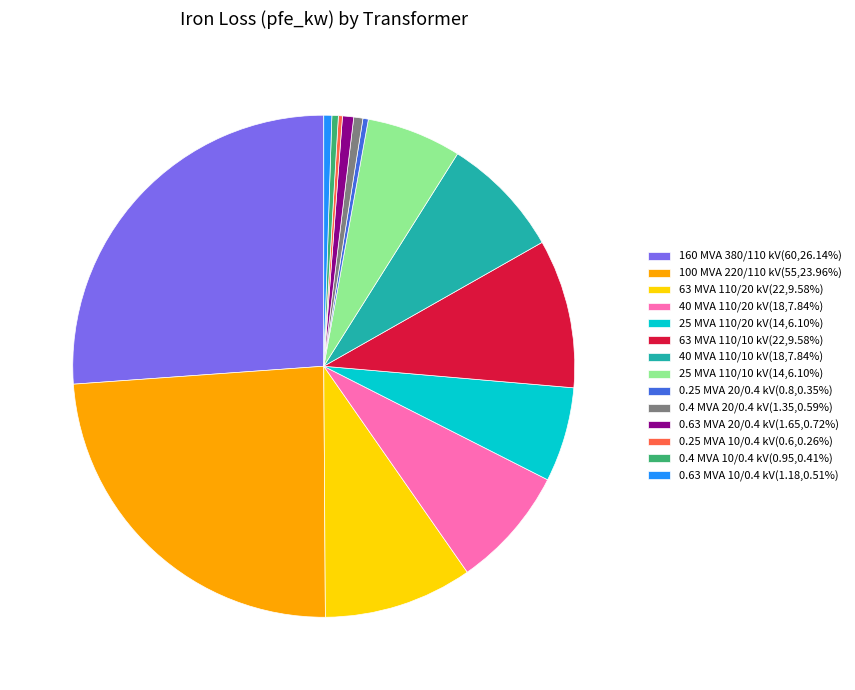

What is the ratio of the value at 100 MVA 220/110 kV(55,23.96%) to the value at 25 MVA 110/20 kV(14,6.10%)?

3.9